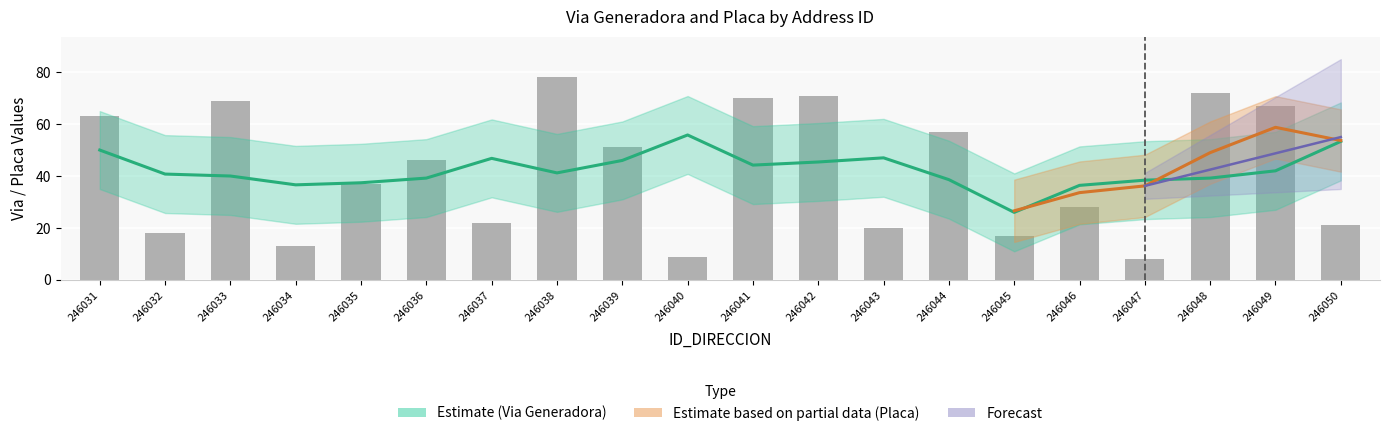

At which category does the chart reach its peak across all series?

246038